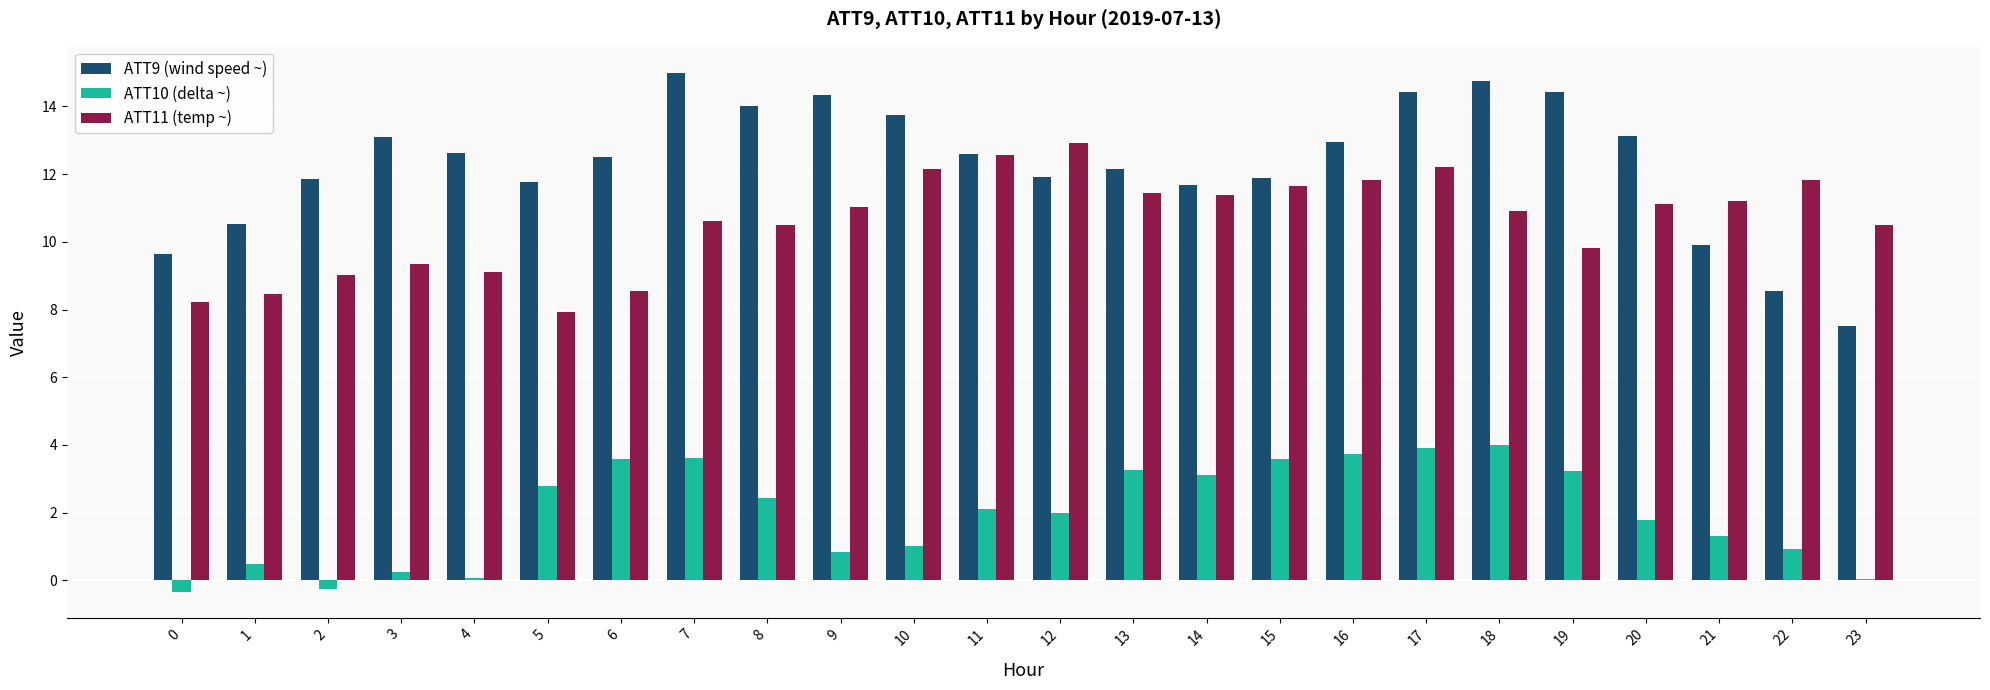

Which series changed the most between 5 and 6?

ATT10 (delta ~)